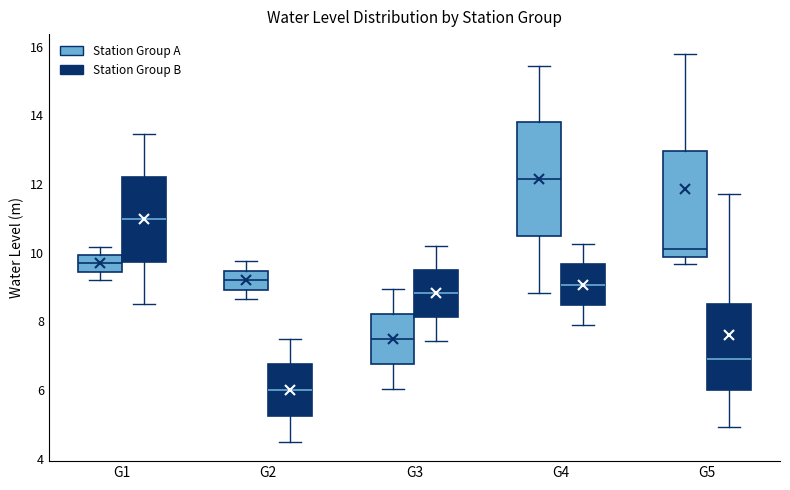

Reading left to right, read every box against the y-axis: the position of its median line, the range the box covers, and the ends of its whiskers. The values are not printed on the chart, so give them approximately, as read against the axis.

G1 (Station Group A): median 9.6, box 9.4 to 10.0, whiskers 9.2 to 10.2
G1 (Station Group B): median 11.0, box 9.8 to 12.2, whiskers 8.6 to 13.4
G2 (Station Group A): median 9.2, box 9.0 to 9.4, whiskers 8.6 to 9.8
G2 (Station Group B): median 6.0, box 5.2 to 6.8, whiskers 4.6 to 7.6
G3 (Station Group A): median 7.4, box 6.8 to 8.2, whiskers 6.0 to 9.0
G3 (Station Group B): median 8.8, box 8.2 to 9.6, whiskers 7.4 to 10.2
G4 (Station Group A): median 12.2, box 10.4 to 13.8, whiskers 8.8 to 15.4
G4 (Station Group B): median 9.0, box 8.4 to 9.6, whiskers 8.0 to 10.2
G5 (Station Group A): median 10.2, box 9.8 to 13.0, whiskers 9.6 to 15.8
G5 (Station Group B): median 7.0, box 6.0 to 8.4, whiskers 5.0 to 11.8